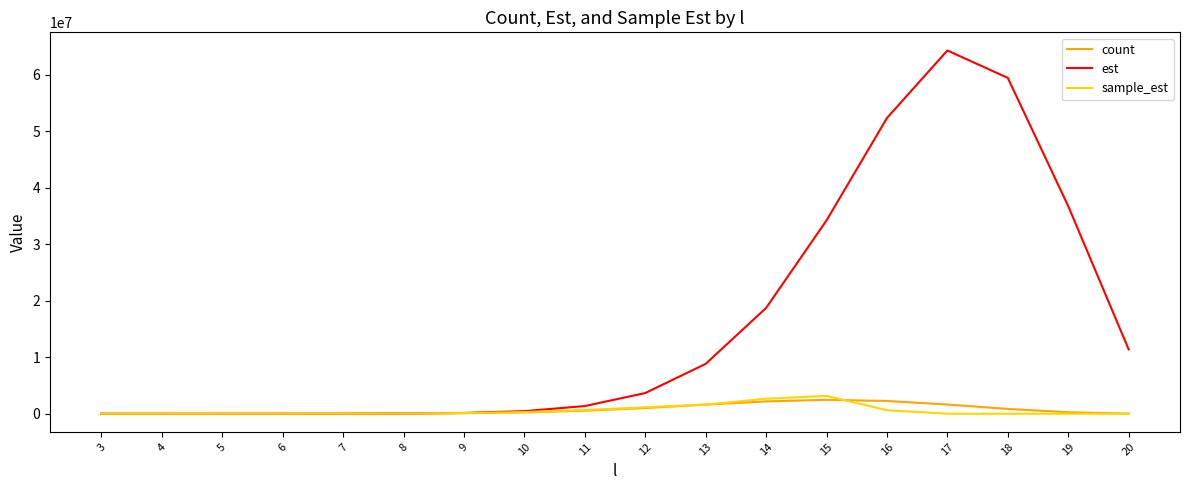

Does the chart display data point markers on the line(s)?

No